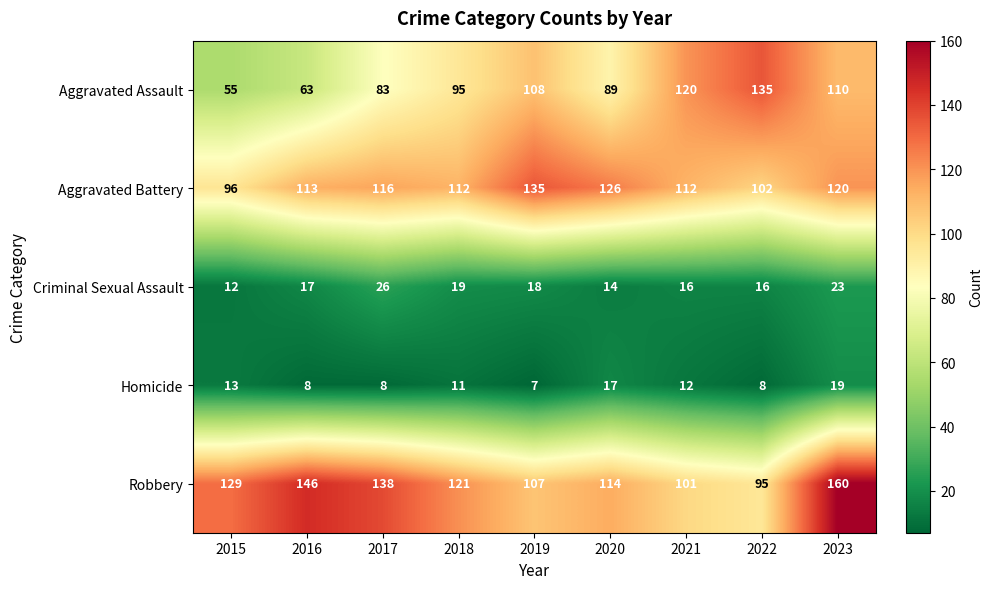

Is it true that Robbery equals 210 at 2018?

False